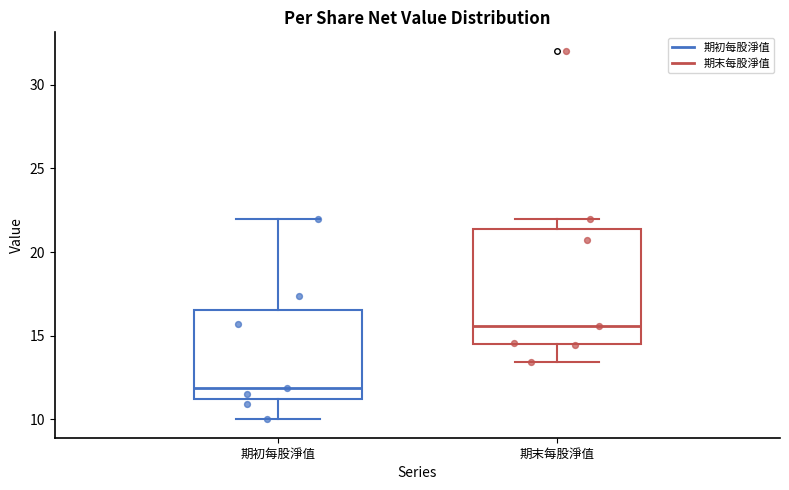

Reading left to right, transcribe this box plot: for each box, give where its median line is, the range the box spans, and where its two whiskers end, as read against the y-axis. The values are not printed on the chart, so give them approximately, as read against the axis.

期初每股淨值: median 12.0, box 11.0 to 16.5, whiskers 10.0 to 22.0
期末每股淨值: median 15.5, box 14.5 to 21.5, whiskers 13.5 to 22.0